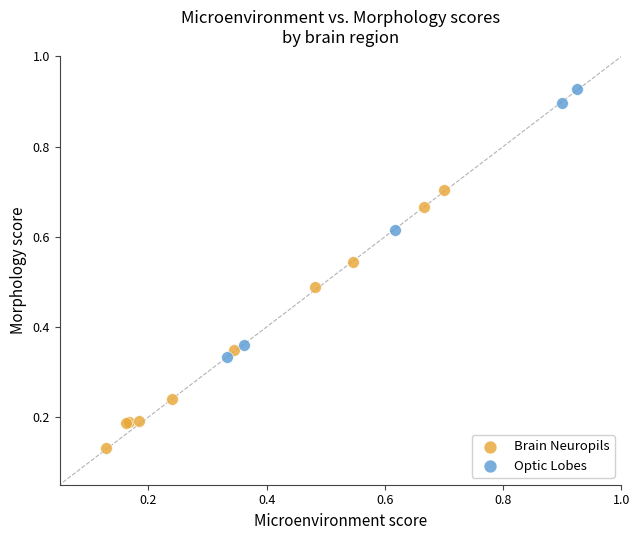

Which series contains the highest Y value?

Optic Lobes